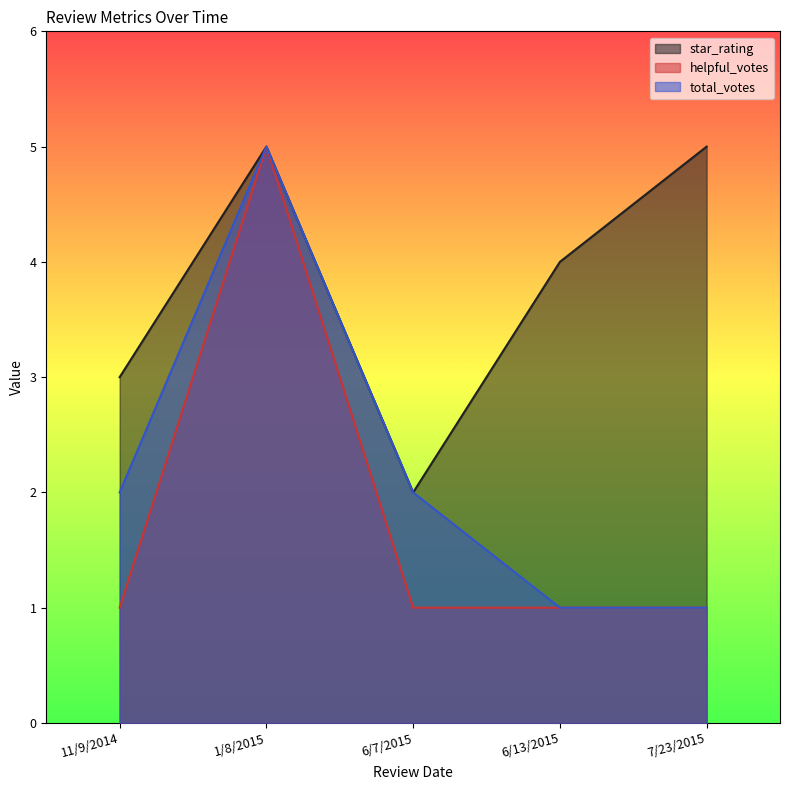

Reading left to right, what are all the values shown in this chart?

star_rating: 11/9/2014=3	1/8/2015=5	6/7/2015=2	6/13/2015=4	7/23/2015=5
helpful_votes: 11/9/2014=1	1/8/2015=5	6/7/2015=1	6/13/2015=1	7/23/2015=1
total_votes: 11/9/2014=2	1/8/2015=5	6/7/2015=2	6/13/2015=1	7/23/2015=1